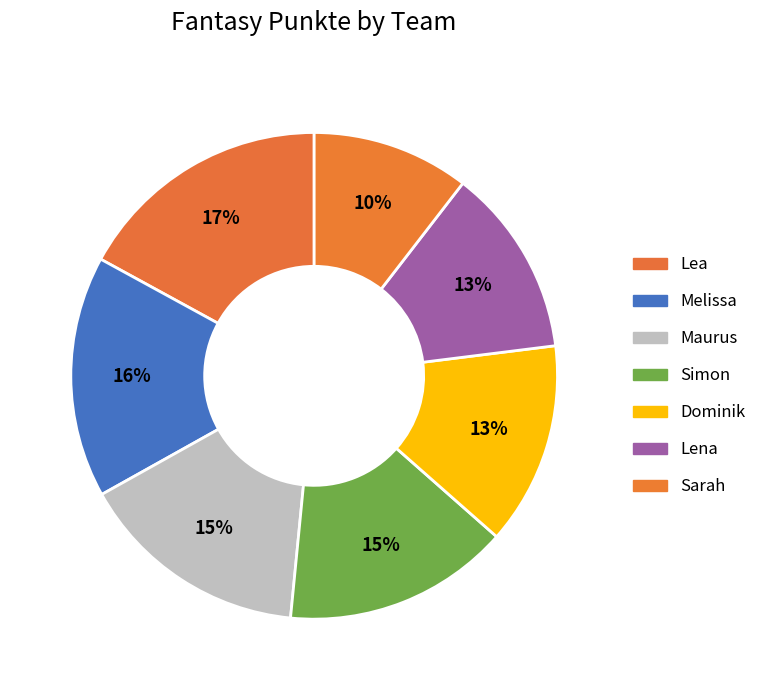

What percentage is NOT represented by Maurus?

84.7%